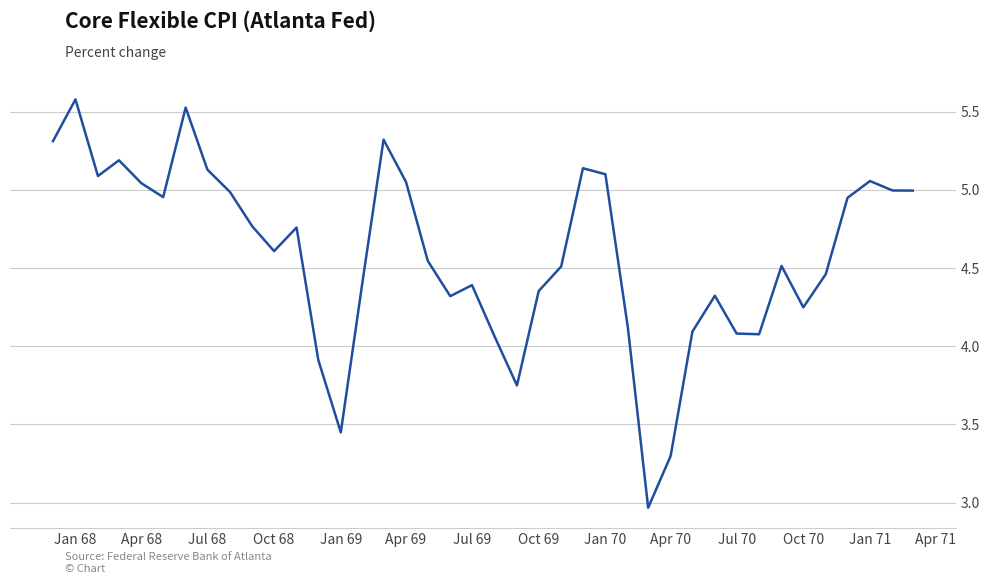

What is the maximum value shown in the chart?

5.6